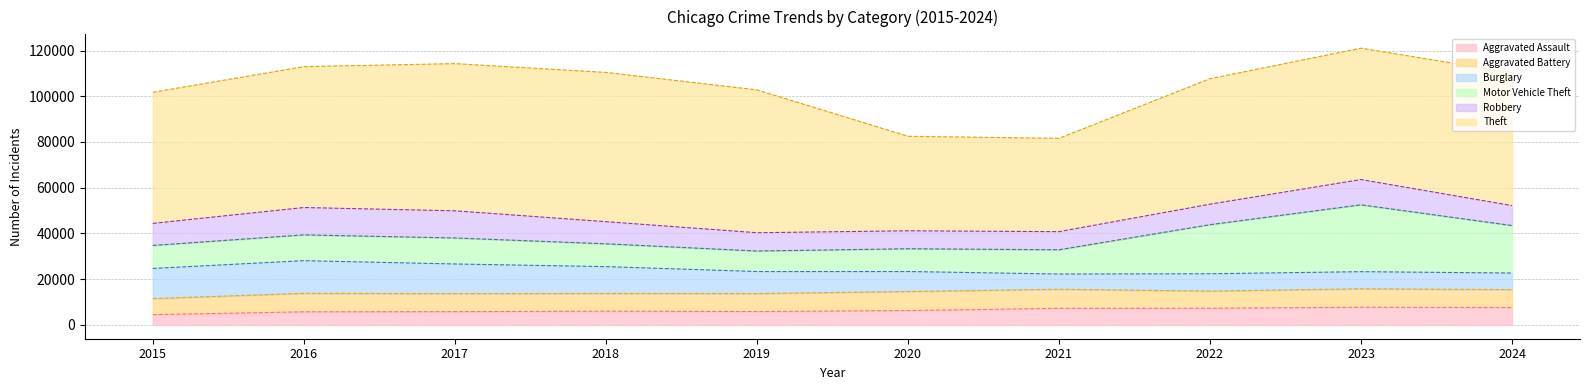

How many lines are shown in the chart?

6